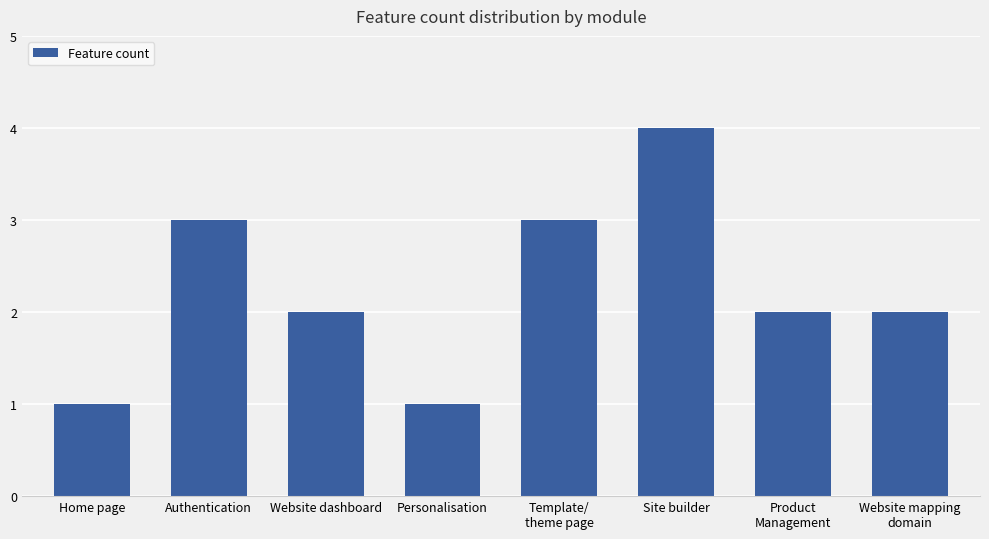

What is the change in value from Personalisation to Site builder?

+3